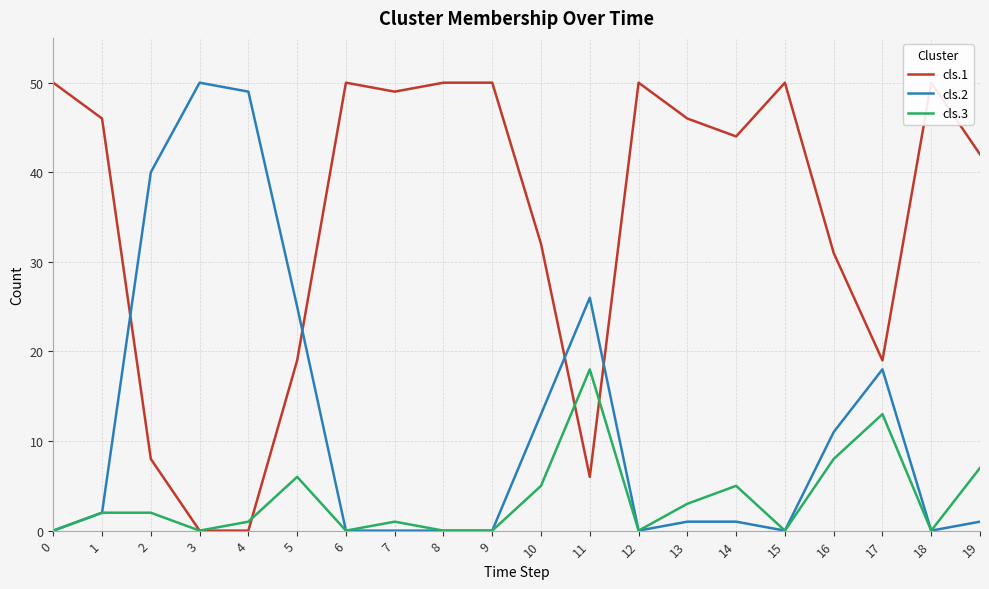

At which label is cls.3 closest to 9?

16